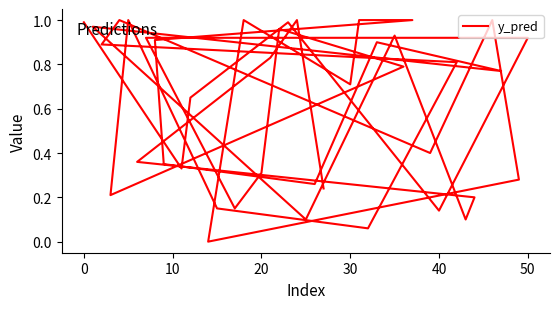

How many categories are shown in the chart?

40